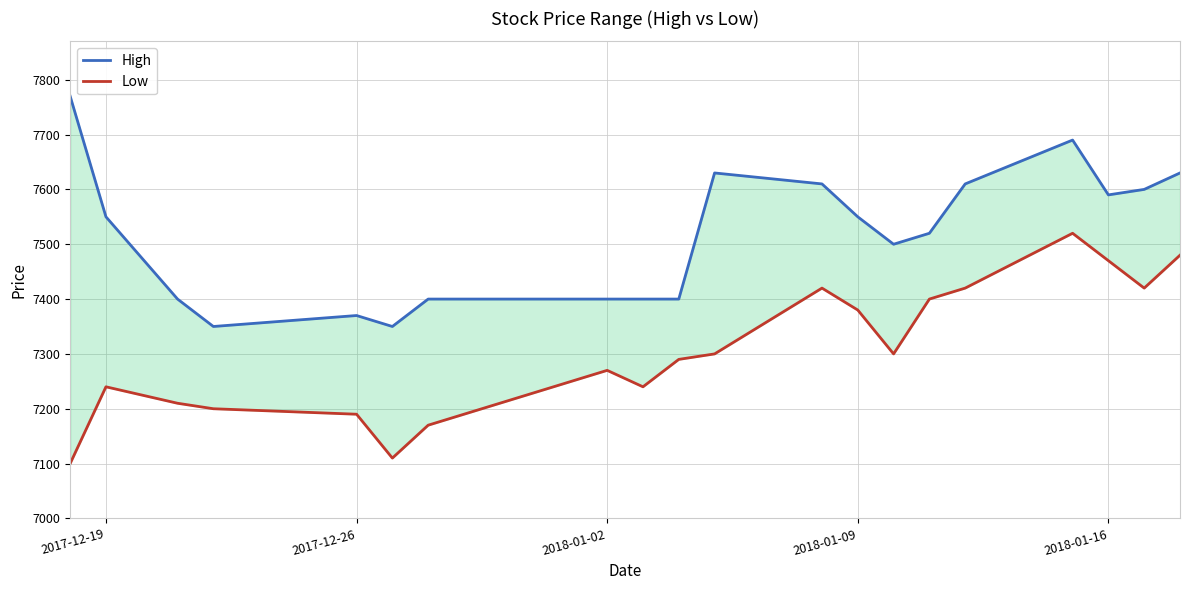

How many data points in Low are above 7300?

8